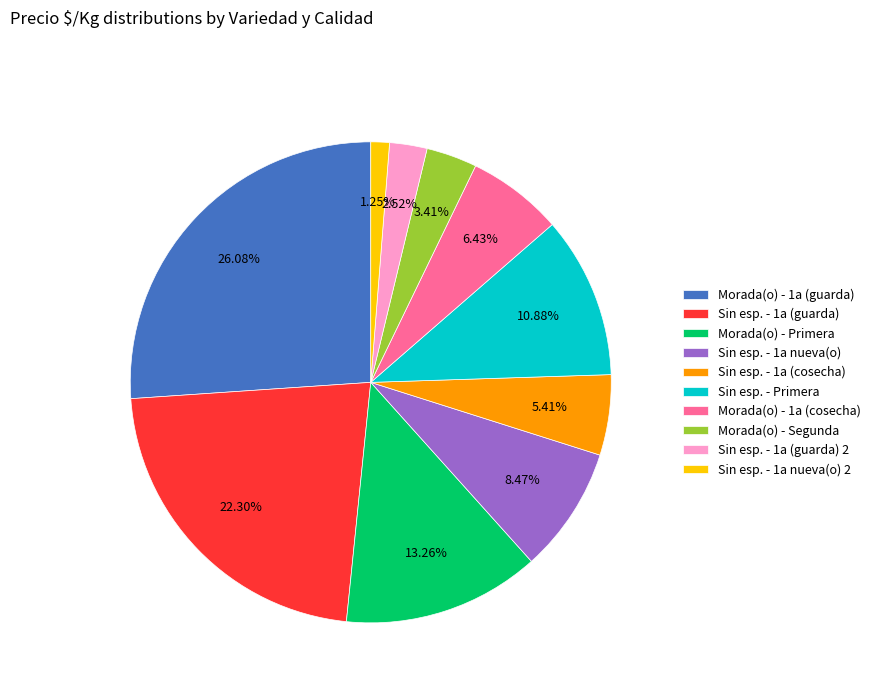

Count the number of slices in the pie.

10